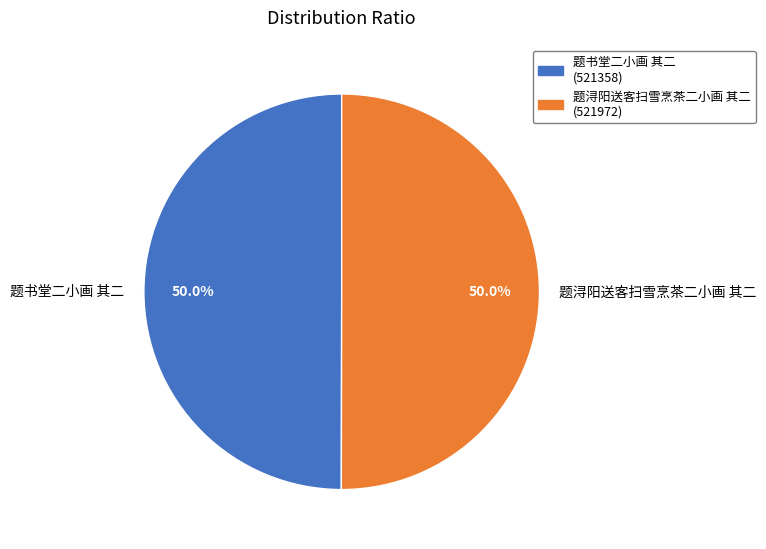

Approximately how many times larger is the value at 题书堂二小画 其二 compared to 题浔阳送客扫雪烹茶二小画 其二?

1.0